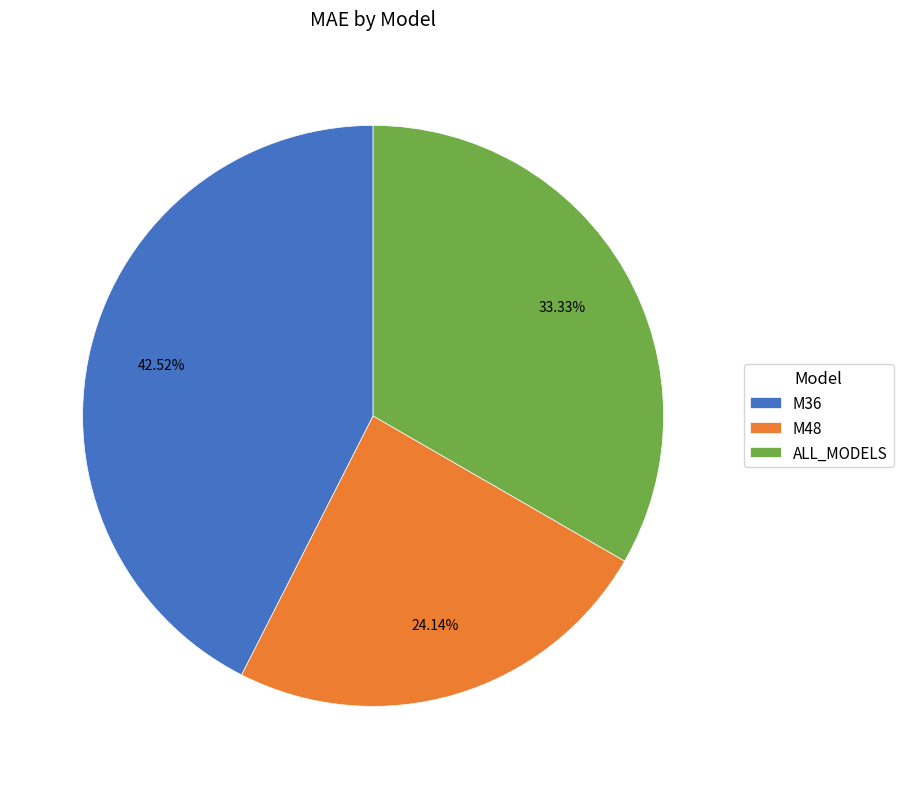

Which has a higher value, M36 or M48?

M36